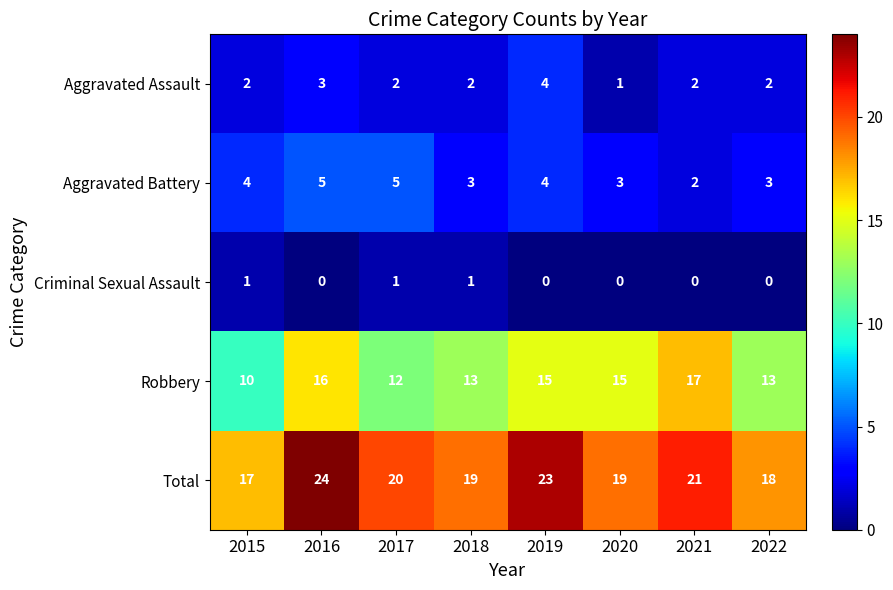

What is the greatest value displayed?

24